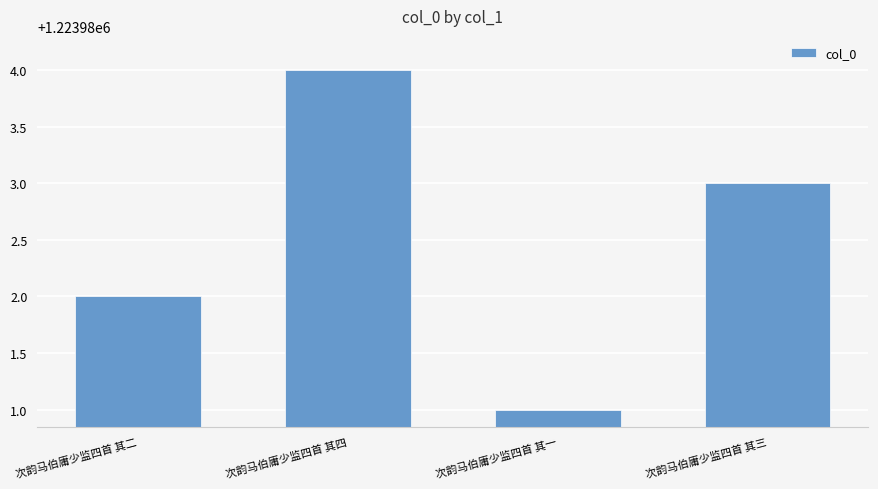

True or false: the data shows 1596262 at 次韵马伯庸少监四首 其一.

False